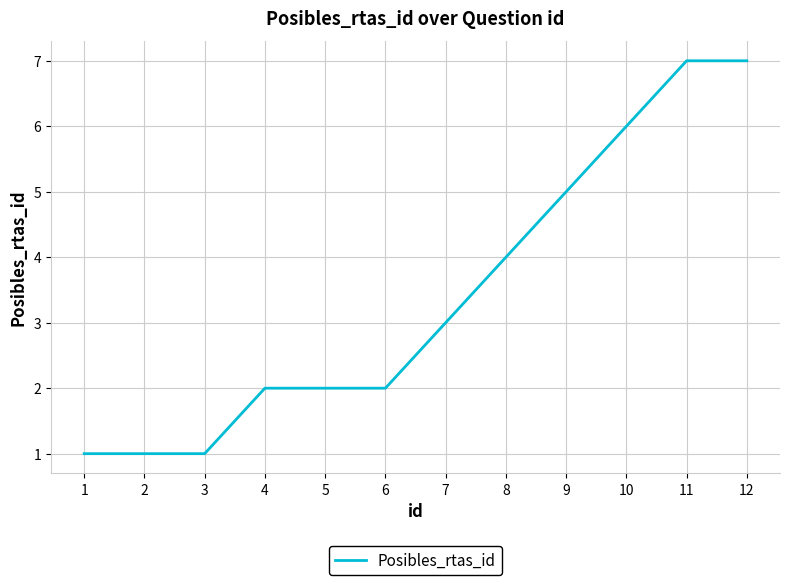

Reading left to right, extract all data points from this chart.

1	1	1	2	2	2	3	4	5	6	7	7